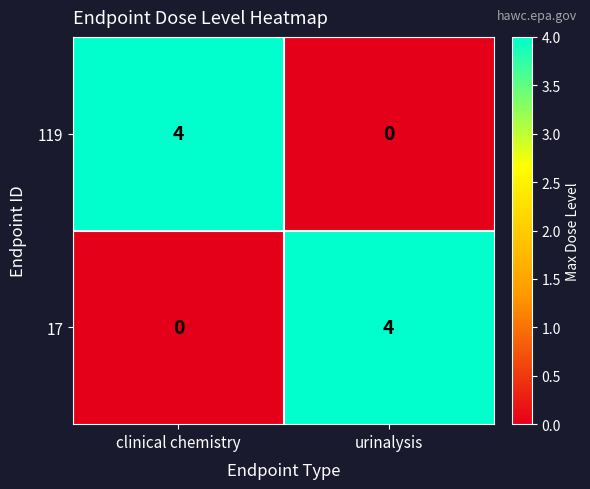

Count the number of data series in this chart.

2